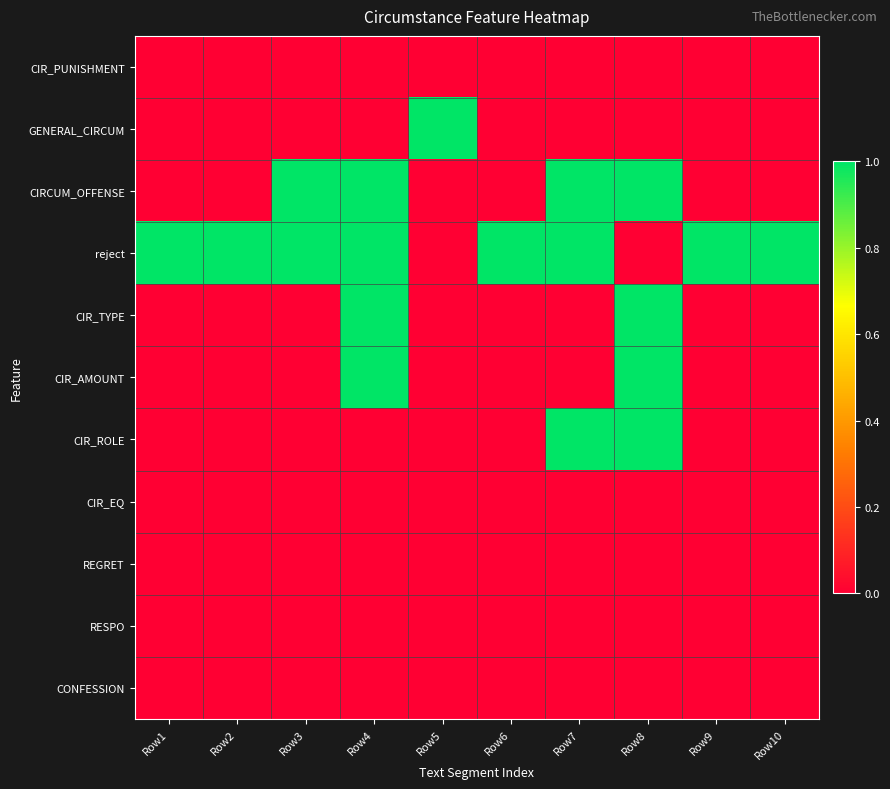

Which category has the highest value across all series?

Row5